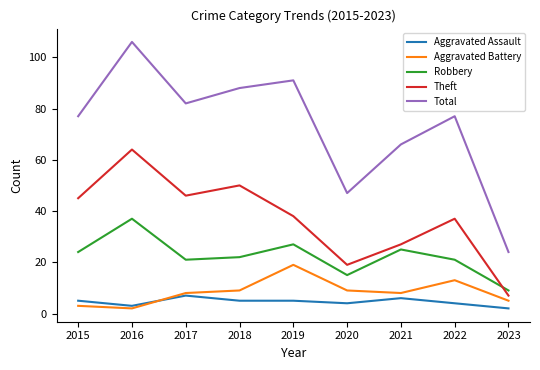

Which series has the largest range (max minus min)?

Total